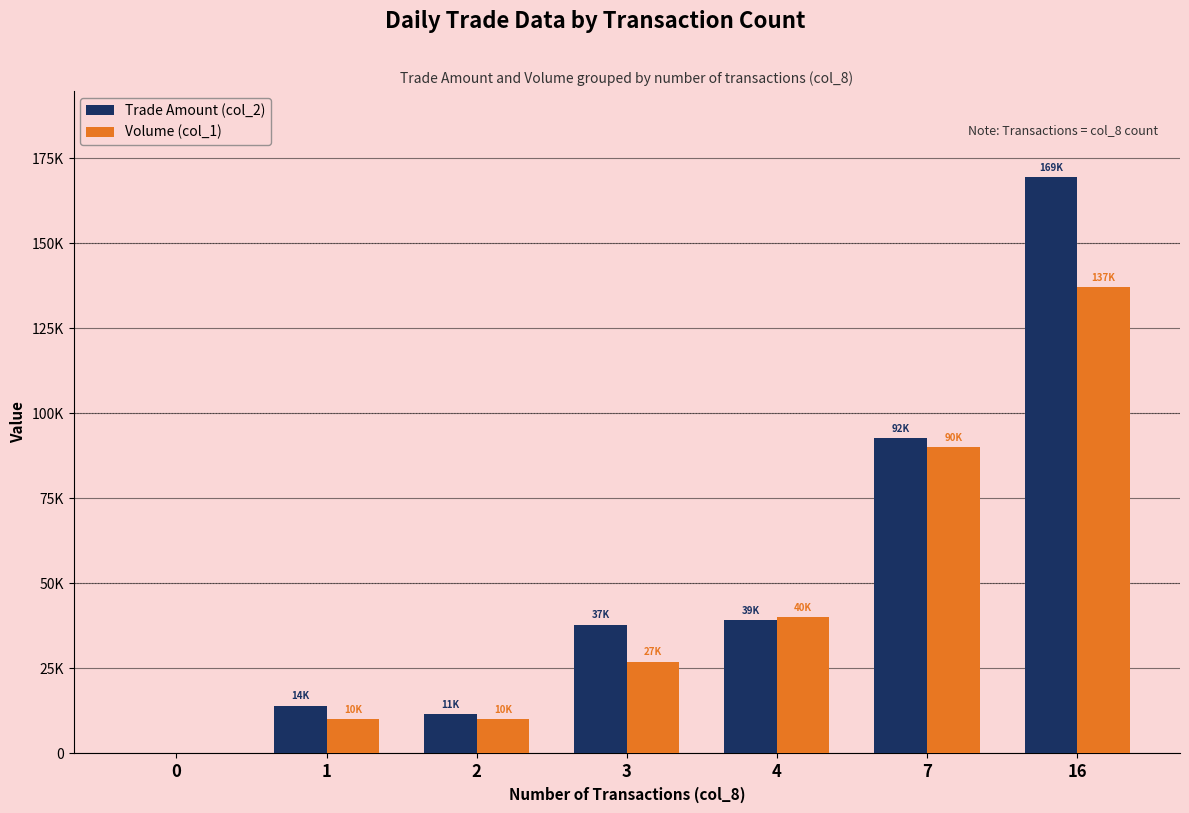

Reading left to right, transcribe all the data shown in this chart.

Trade Amount (col_2): 0=0	1=14100	2=11600	3=37920	4=39100	7=92810	16=169340
Volume (col_1): 0=0	1=10000	2=10000	3=27000	4=40000	7=90000	16=137000